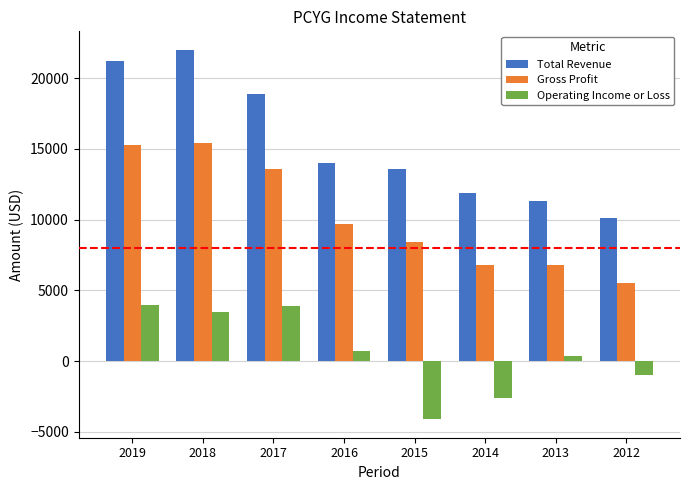

Which series has the largest total across all categories?

Total Revenue